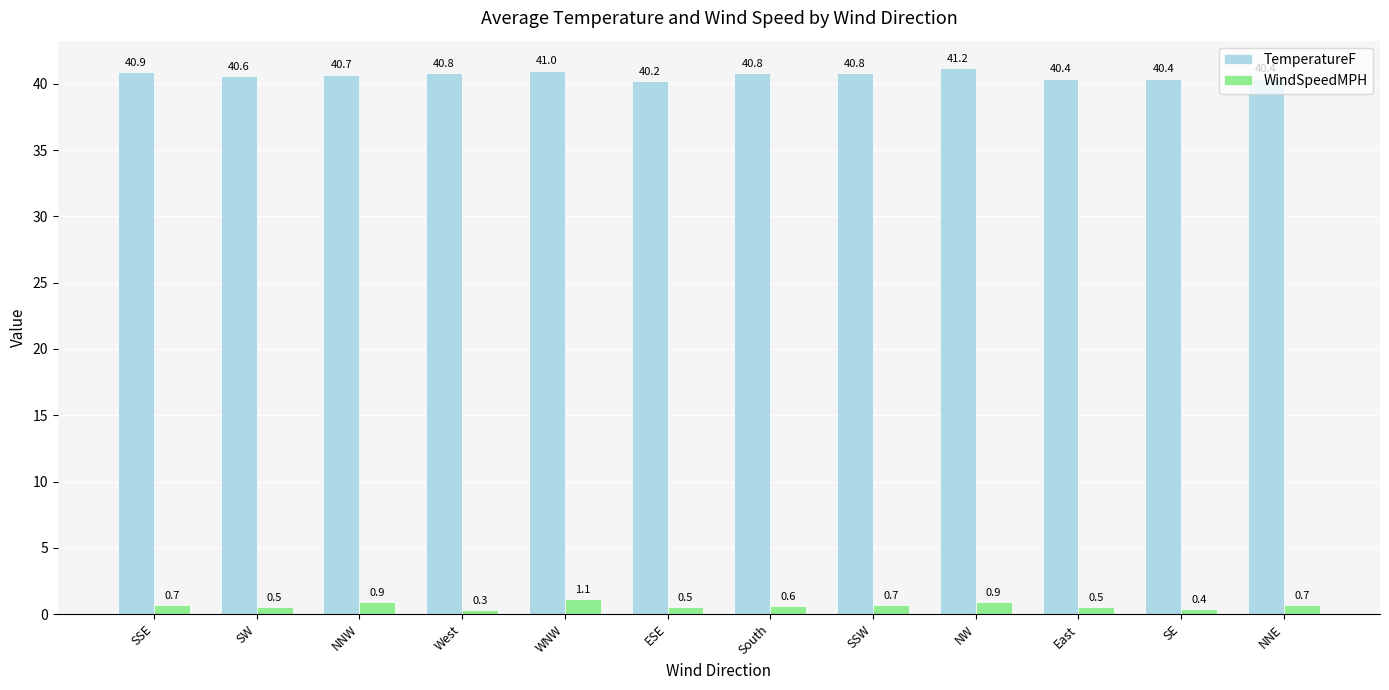

The WindSpeedMPH series shows 0.9 at NNW. True or false?

True